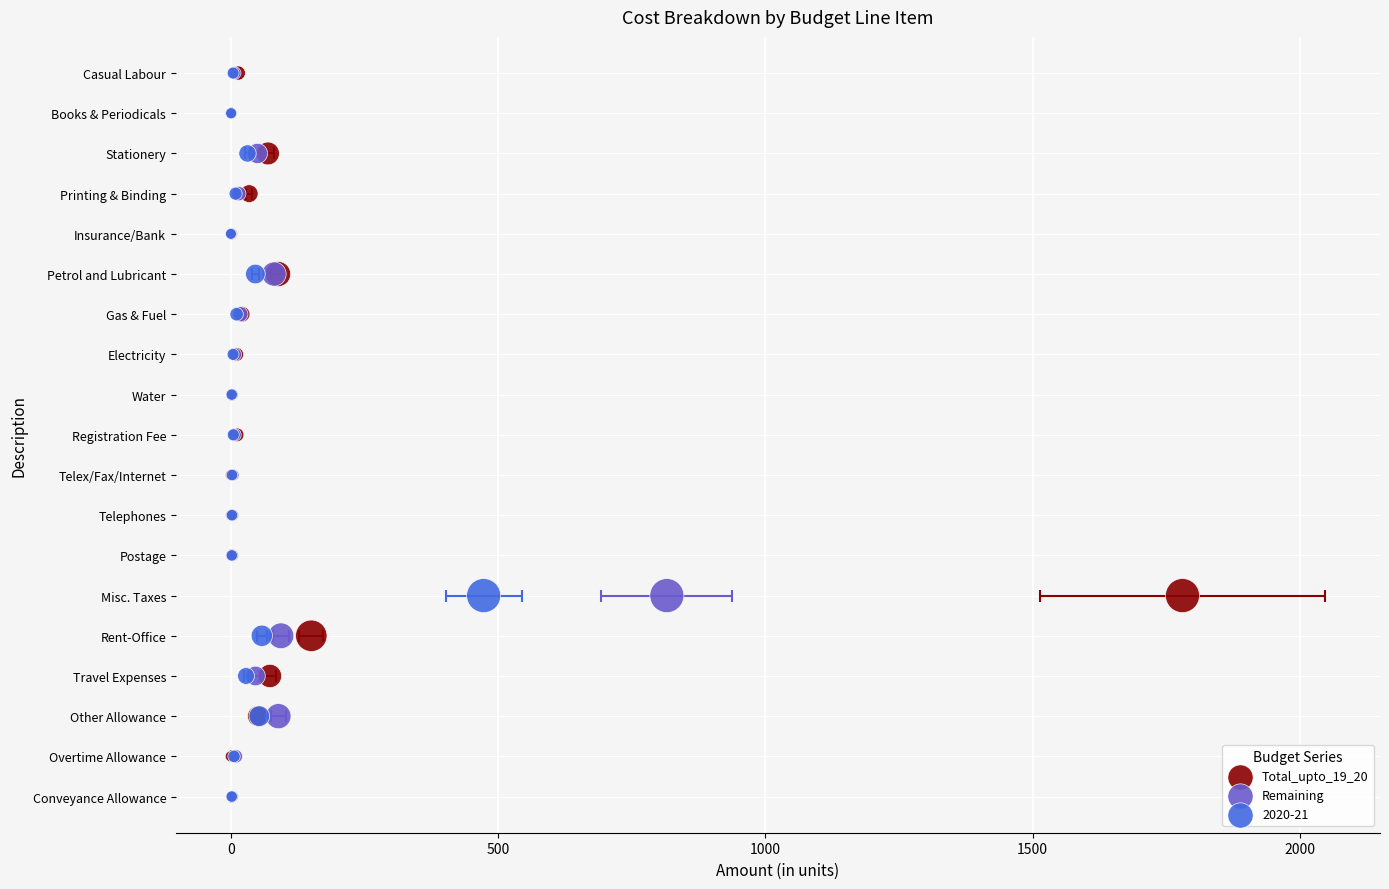

What is the total value across all series at 1000?

6